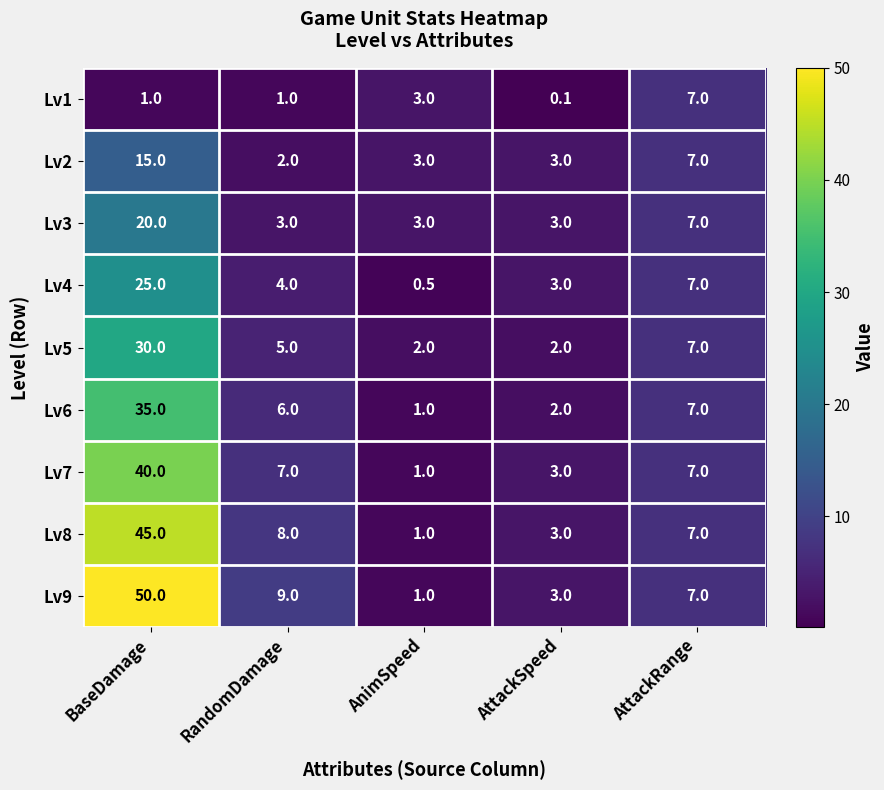

The value of Lv9 at BaseDamage is 50.0. True or false?

True